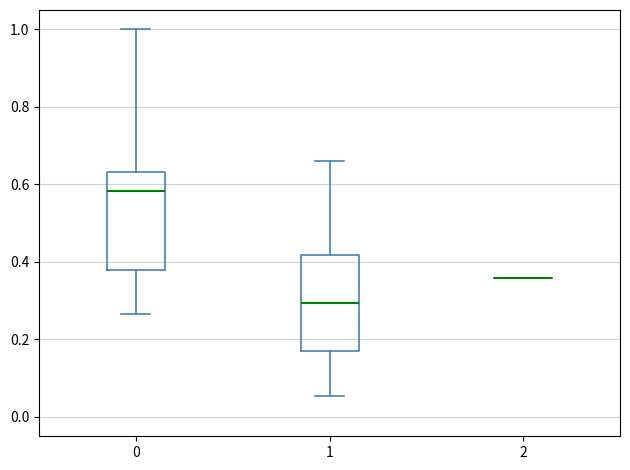

Reading left to right, transcribe this box plot: for each box, give where its median line is, the range the box spans, and where its two whiskers end, as read against the y-axis. The values are not printed on the chart, so give them approximately, as read against the axis.

0: median 0.58, box 0.38 to 0.64, whiskers 0.26 to 1.00
1: median 0.30, box 0.18 to 0.42, whiskers 0.06 to 0.66
2: box collapsed to a line at 0.36, whiskers 0.36 to 0.36